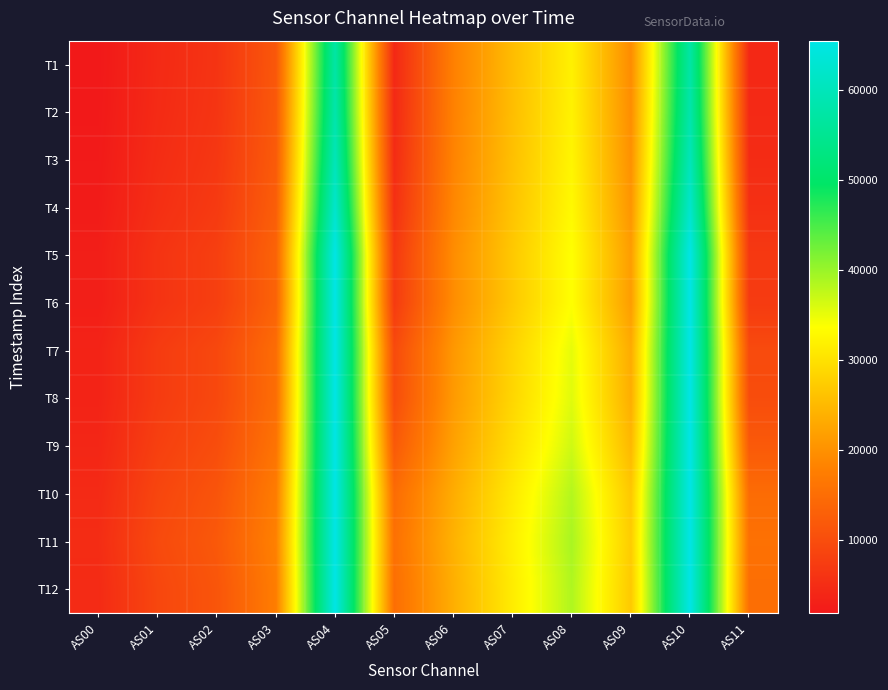

What is the total value across all series at AS08?

420986